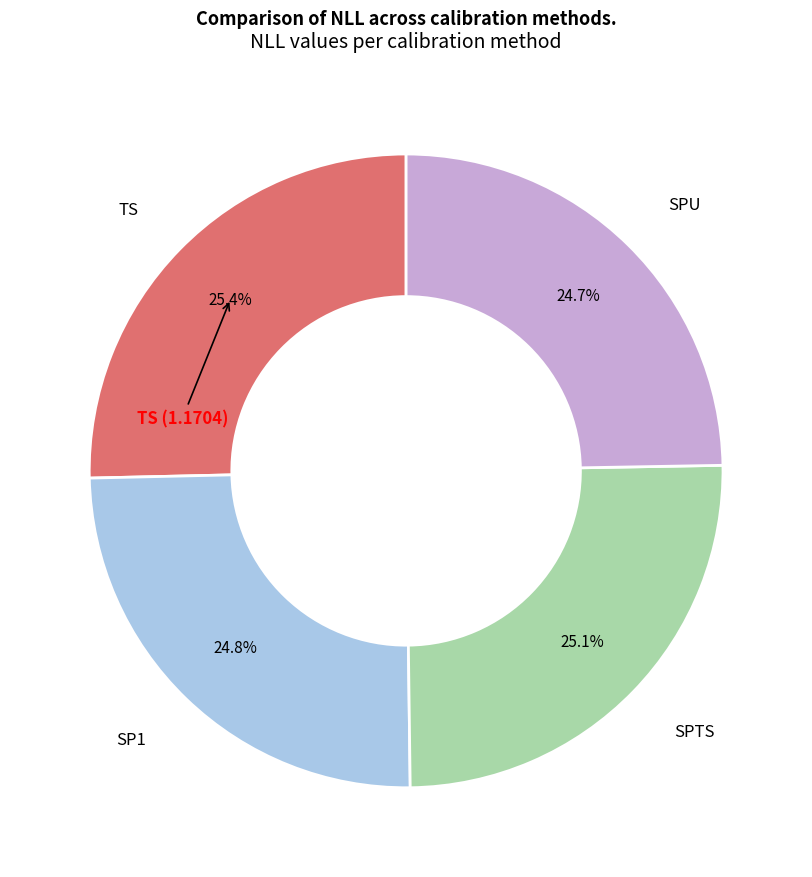

Approximately how many times larger is the value at SPU compared to SP1?

1.0